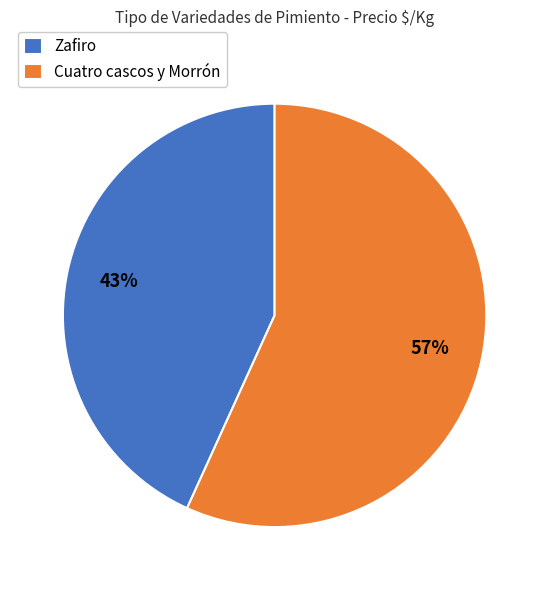

Is it true that Cuatro cascos y Morrón is 57% of the pie?

True